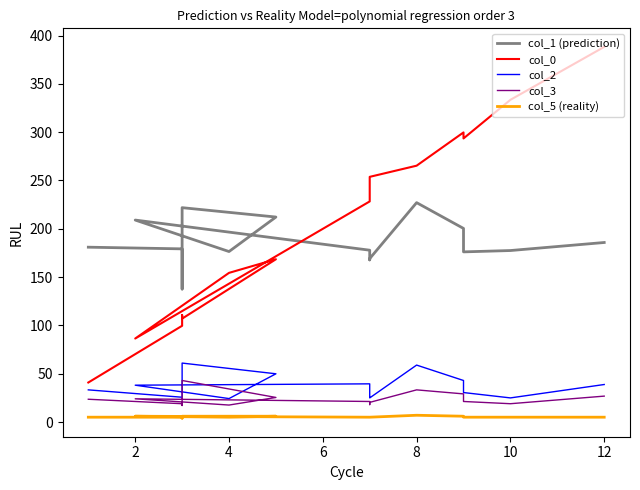

Between 8 and 12, which series saw the biggest shift?

col_0